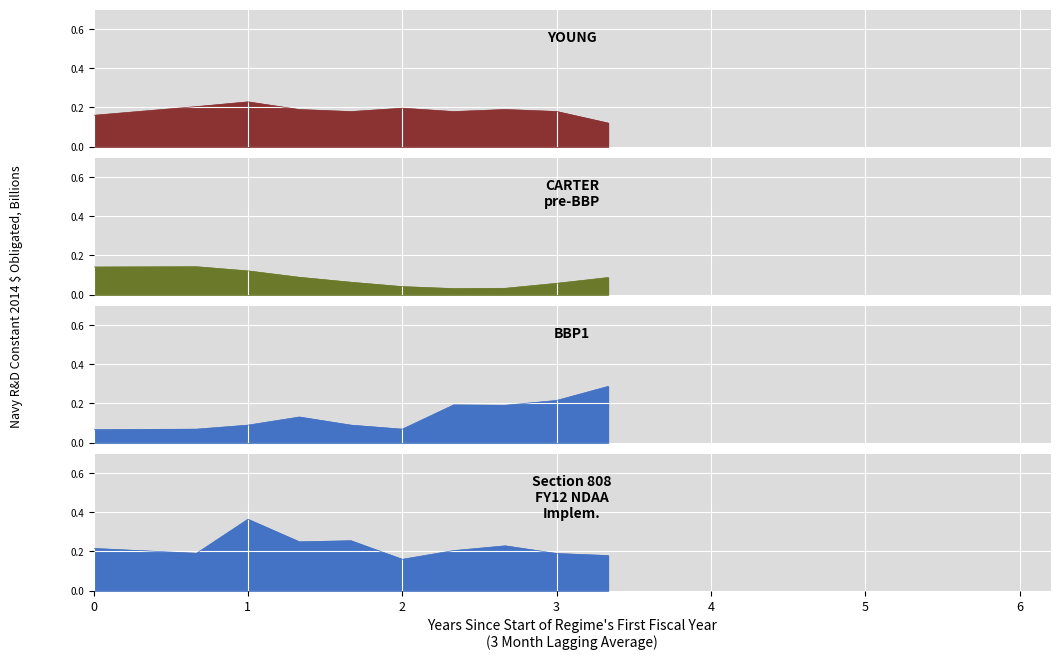

List the series in order of their overall mean, highest first.

Section 808
FY12 NDAA
Implem., YOUNG, BBP1, CARTER
pre-BBP